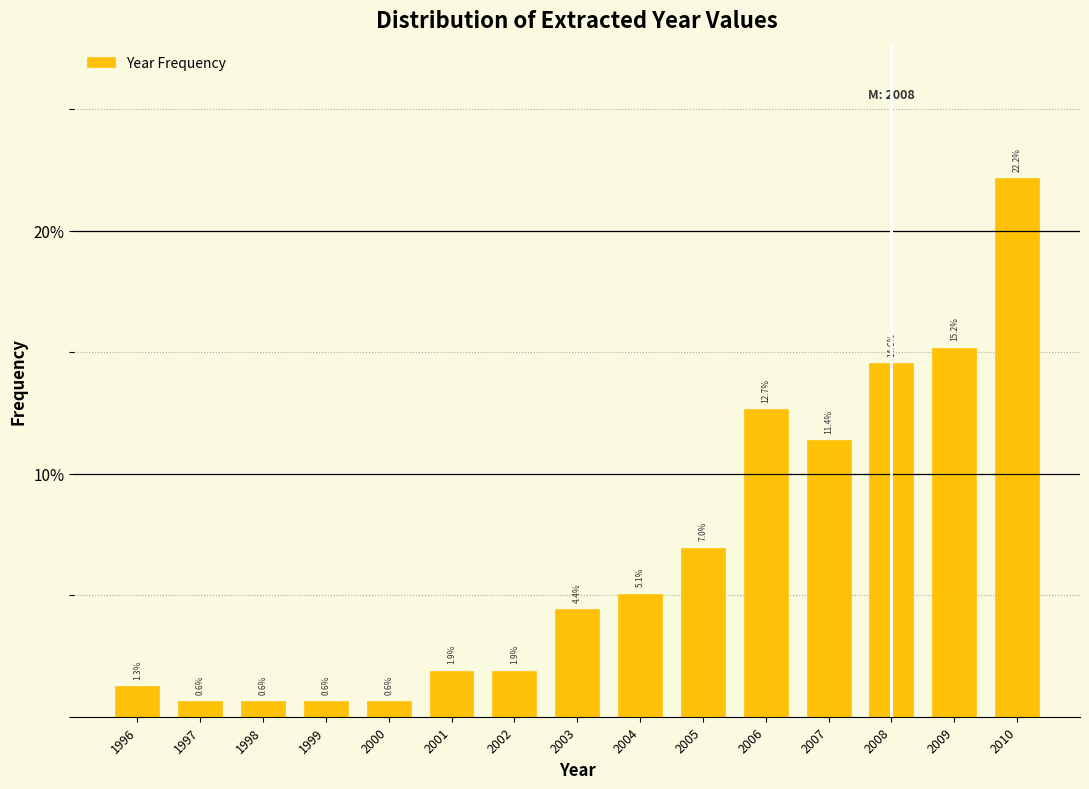

Reading right to left, list all the values displayed in this chart.

2010=22.2	2009=15.2	2008=14.6	2007=11.4	2006=12.7	2005=7.0	2004=5.1	2003=4.4	2002=1.9	2001=1.9	2000=0.6	1999=0.6	1998=0.6	1997=0.6	1996=1.3